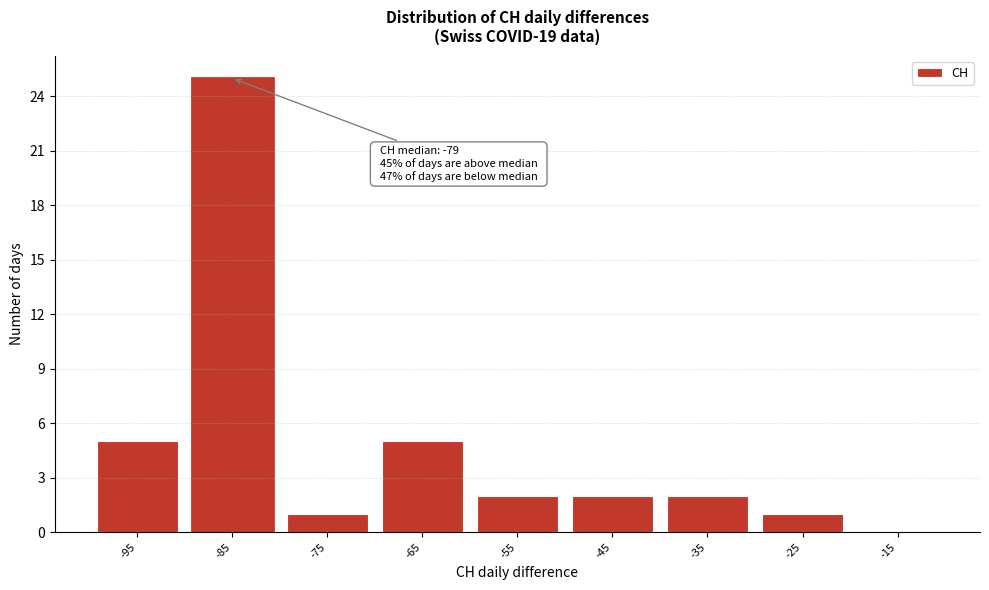

Reading left to right, transcribe all the data shown in this chart.

-95=5	-85=25	-75=1	-65=5	-55=2	-45=2	-35=2	-25=1	-15=0